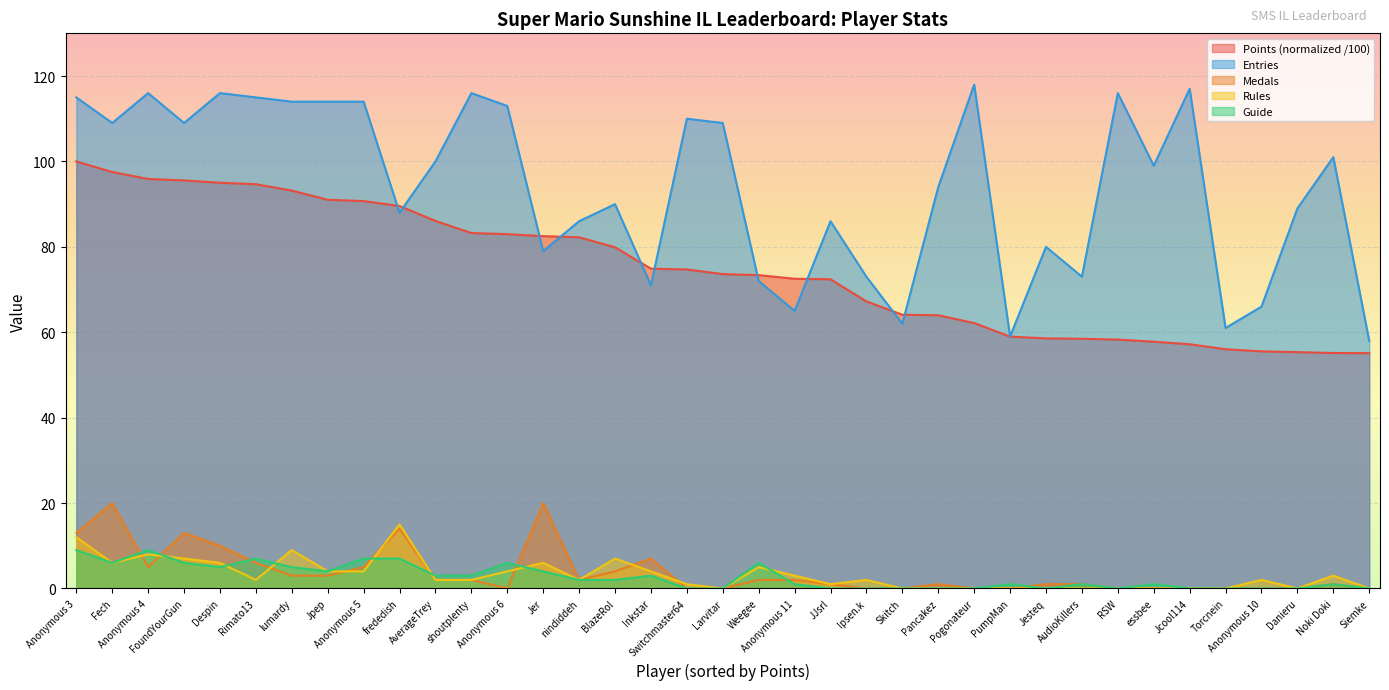

Reading left to right, what are all the values shown in this chart?

Points: 100.0	97.5	95.9	95.5	95.0	94.7	93.2	91.0	90.7	89.6	86.1	83.2	83.0	82.5	82.2	79.9	74.9	74.7	73.6	73.4	72.5	72.4	67.2	64.1	64.0	62.2	59.0	58.6	58.5	58.3	57.8	57.2	56.0	55.5	55.3	55.1	55.1
Medals: 13.0	20.0	5.0	13.0	10.0	6.0	3.0	3.0	5.0	14.0	2.0	2.0	0.0	20.0	2.0	4.0	7.0	0.0	0.0	2.0	2.0	1.0	0.0	0.0	1.0	0.0	0.0	1.0	1.0	0.0	0.0	0.0	0.0	0.0	0.0	1.0	0.0
Rules: 12.0	6.0	8.0	7.0	6.0	2.0	9.0	4.0	4.0	15.0	2.0	2.0	4.0	6.0	2.0	7.0	4.0	1.0	0.0	5.0	3.0	1.0	2.0	0.0	0.0	0.0	0.0	0.0	0.0	0.0	0.0	0.0	0.0	2.0	0.0	3.0	0.0
Guide: 9.0	6.0	9.0	6.0	5.0	7.0	5.0	4.0	7.0	7.0	3.0	3.0	6.0	4.0	2.0	2.0	3.0	0.0	0.0	6.0	1.0	0.0	0.0	0.0	0.0	0.0	1.0	0.0	1.0	0.0	1.0	0.0	0.0	0.0	0.0	1.0	0.0
Entries: 115.0	109.0	116.0	109.0	116.0	115.0	114.0	114.0	114.0	88.0	100.0	116.0	113.0	79.0	86.0	90.0	71.0	110.0	109.0	72.0	65.0	86.0	73.0	62.0	94.0	118.0	59.0	80.0	73.0	116.0	99.0	117.0	61.0	66.0	89.0	101.0	58.0